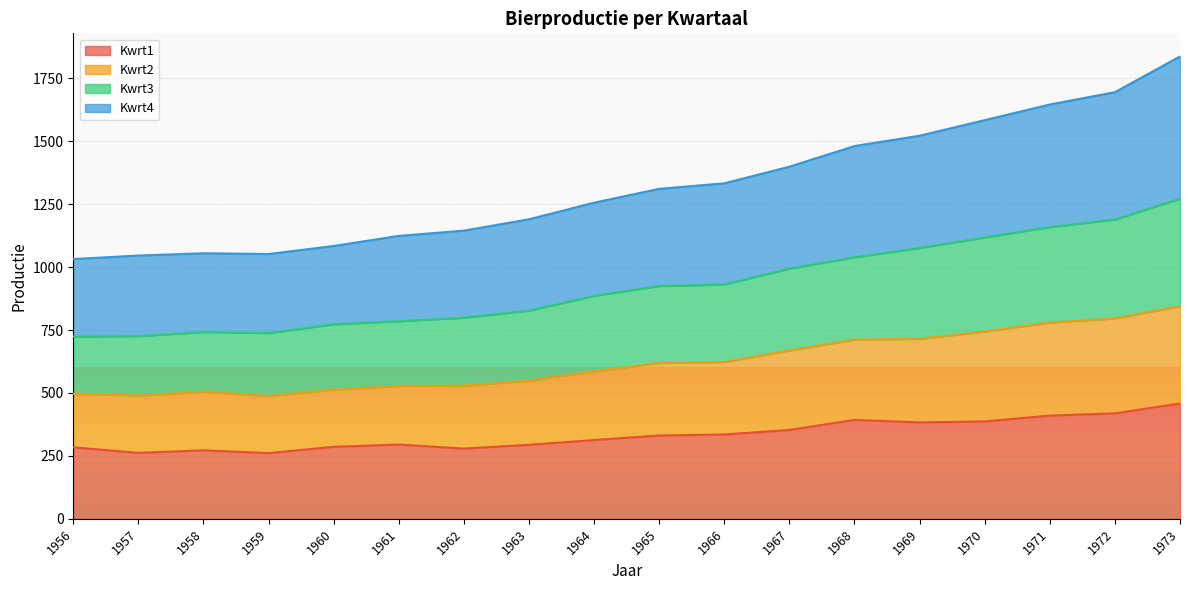

What is the greatest value displayed?

1837